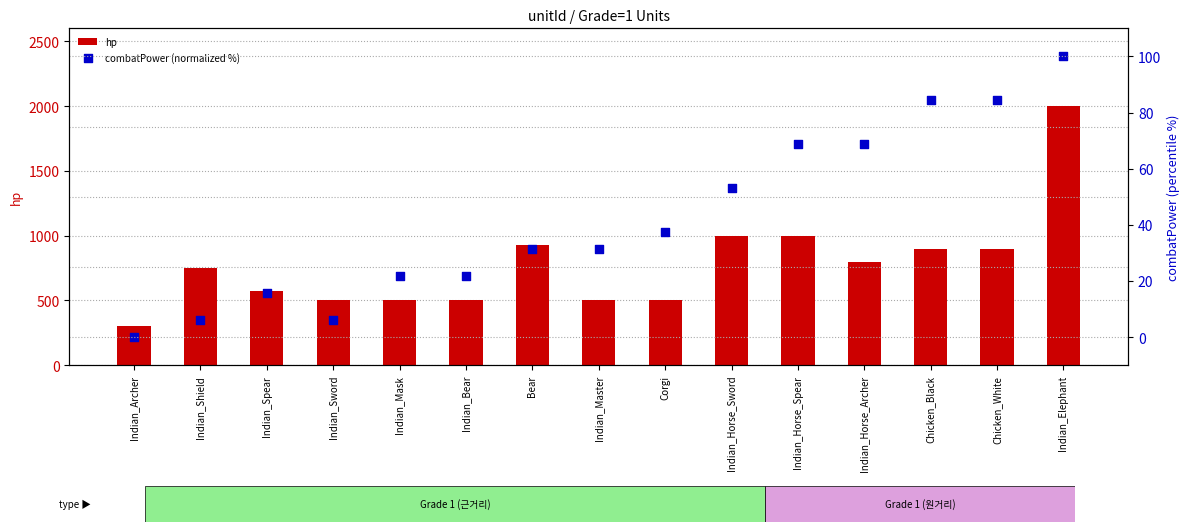

Which series has the largest total across all categories?

hp